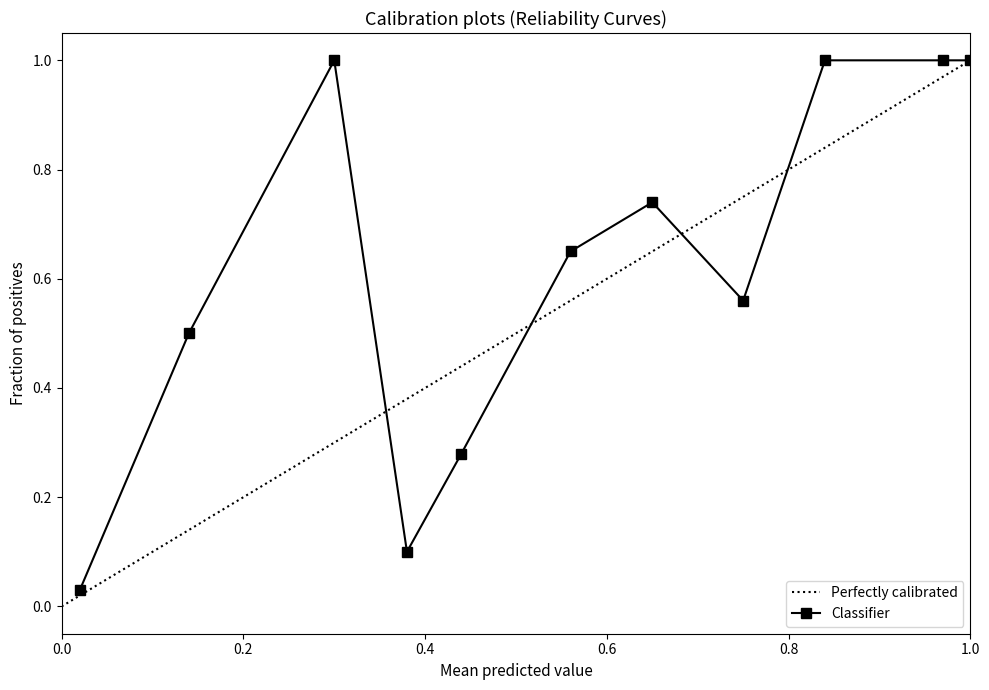

True or false: Perfectly calibrated has a value of 0.6 at 0.6.

True